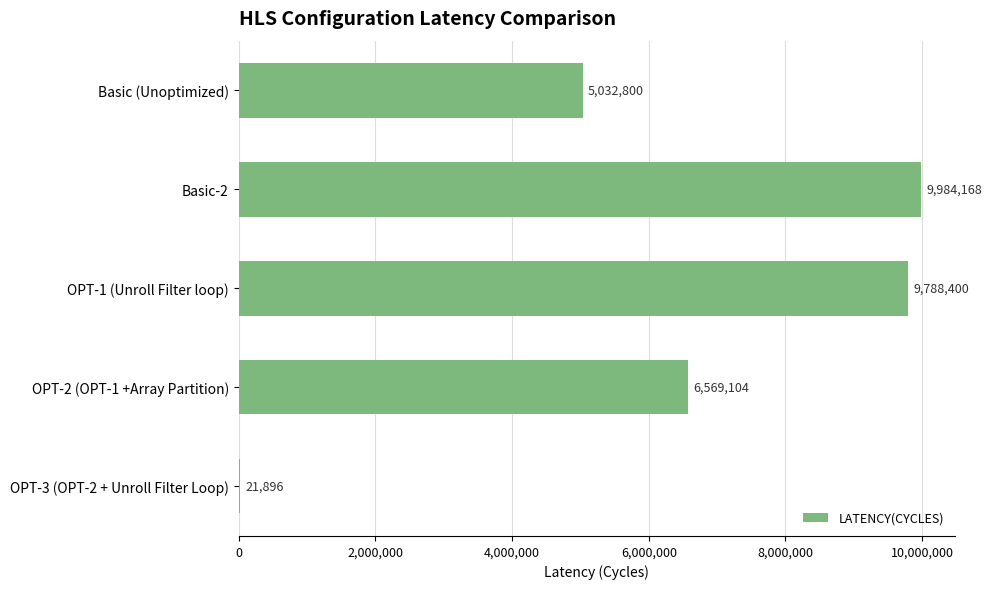

The value at OPT-1 (Unroll Filter loop) is 9788400. True or false?

True